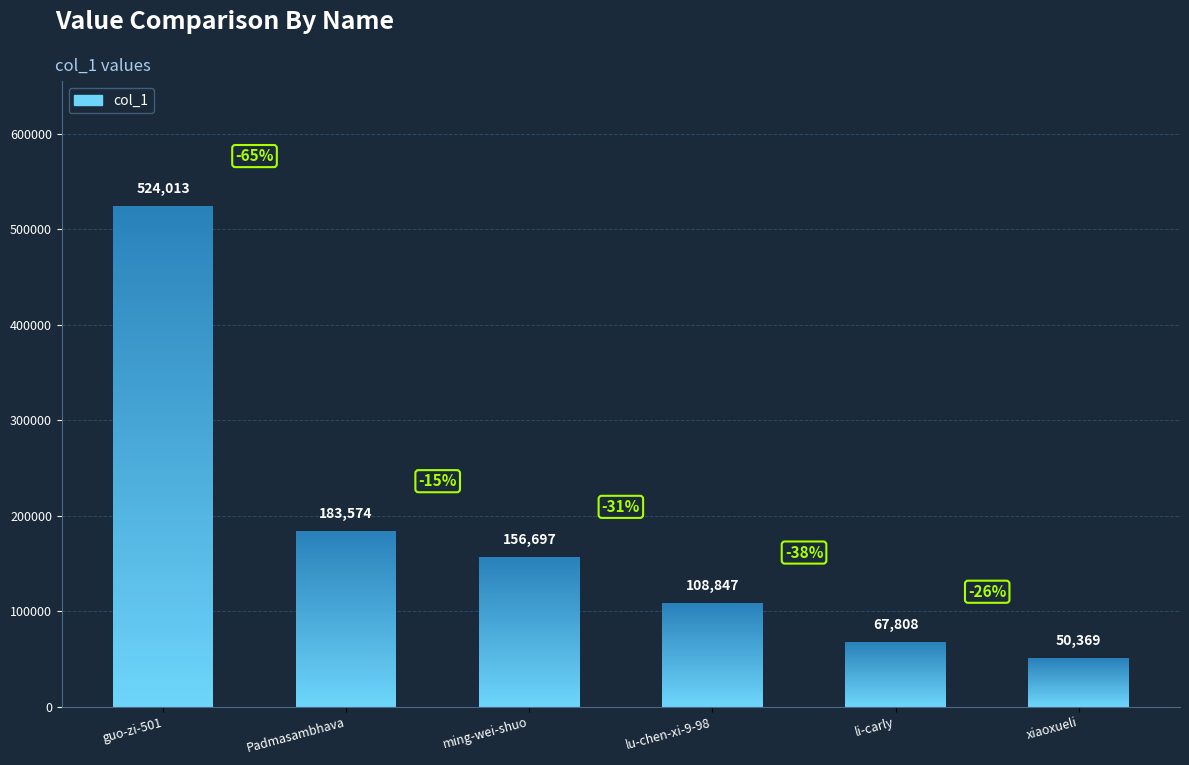

Approximately how many times larger is the value at Padmasambhava compared to ming-wei-shuo?

1.2